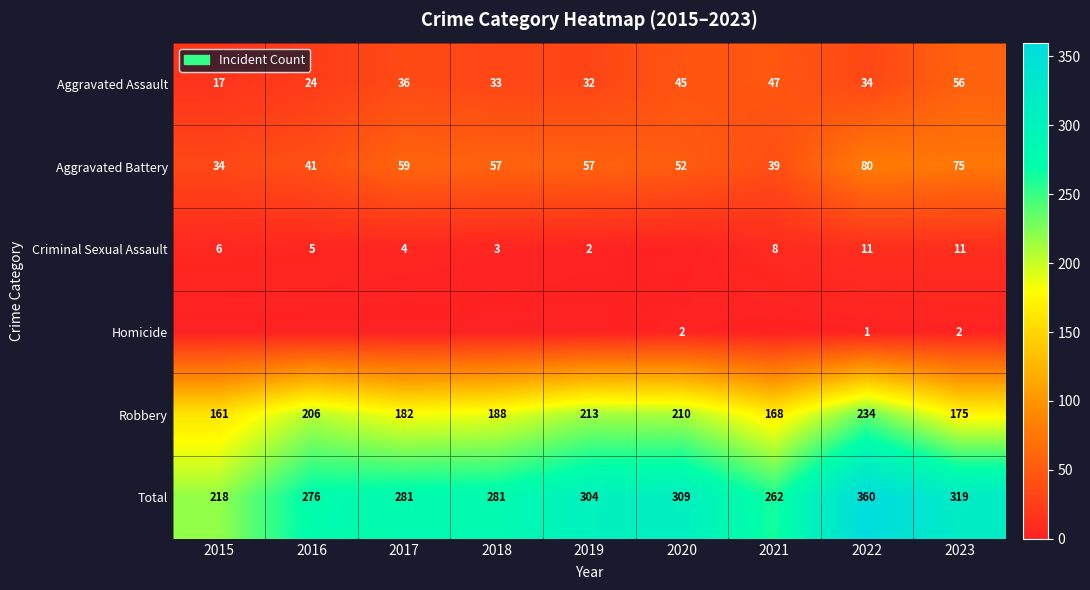

What is the total value across all series at 2020?

618